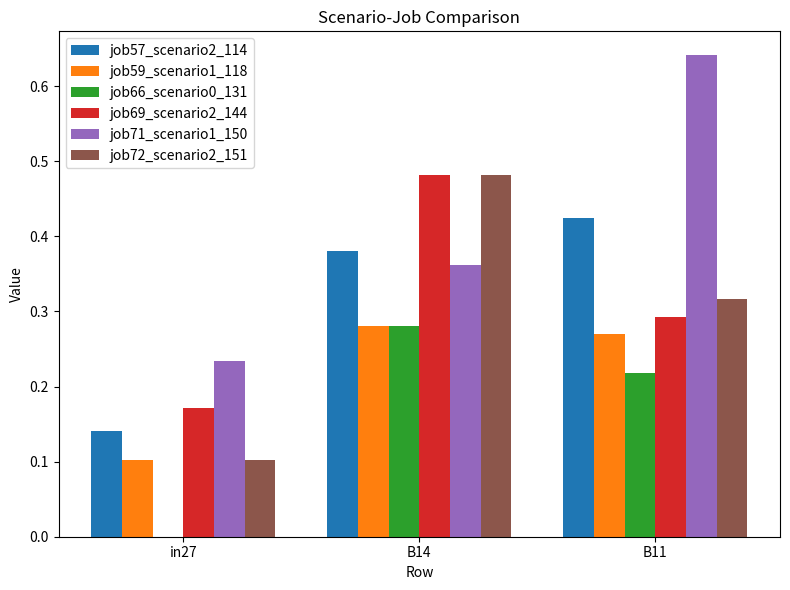

What is the total value across all series at B11?

2.2